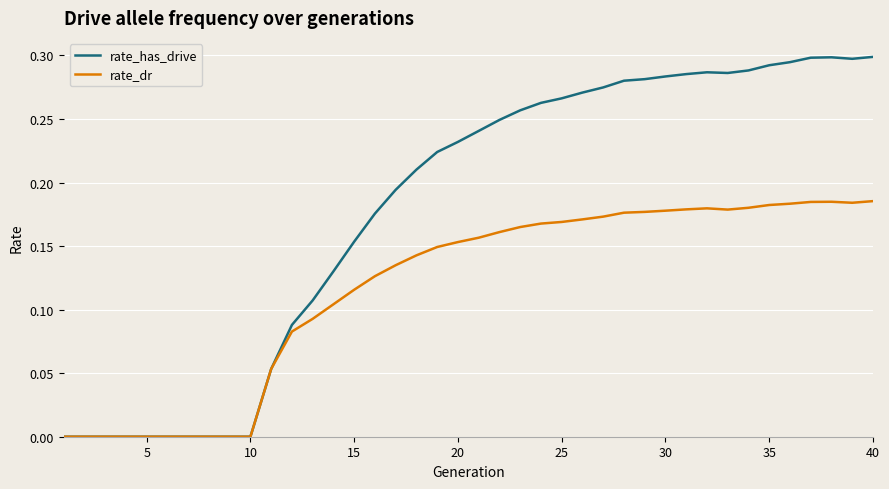

Which series has the largest total across all categories?

rate_has_drive